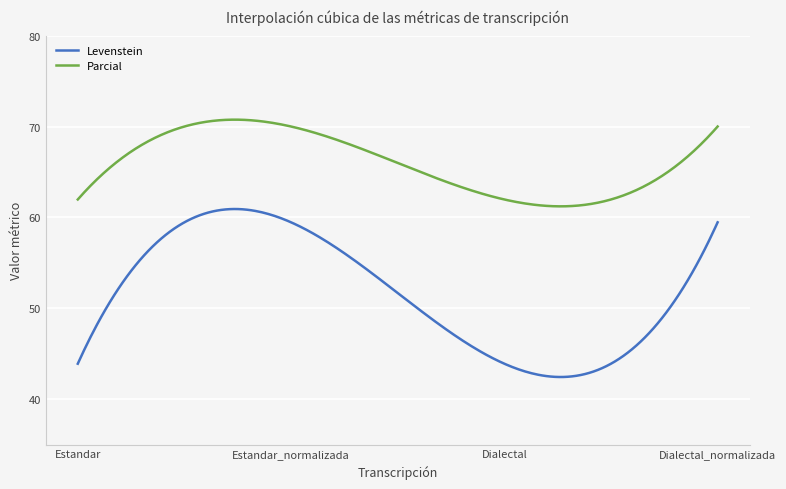

Which series has the largest total across all categories?

Parcial